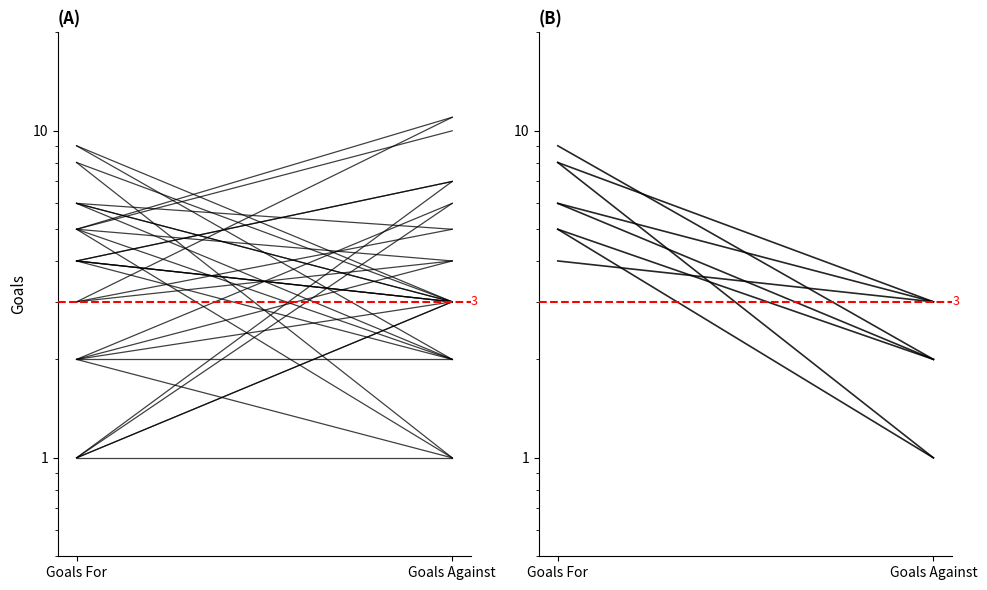

True or false: All Teams has a value of 5 at Goals For.

True